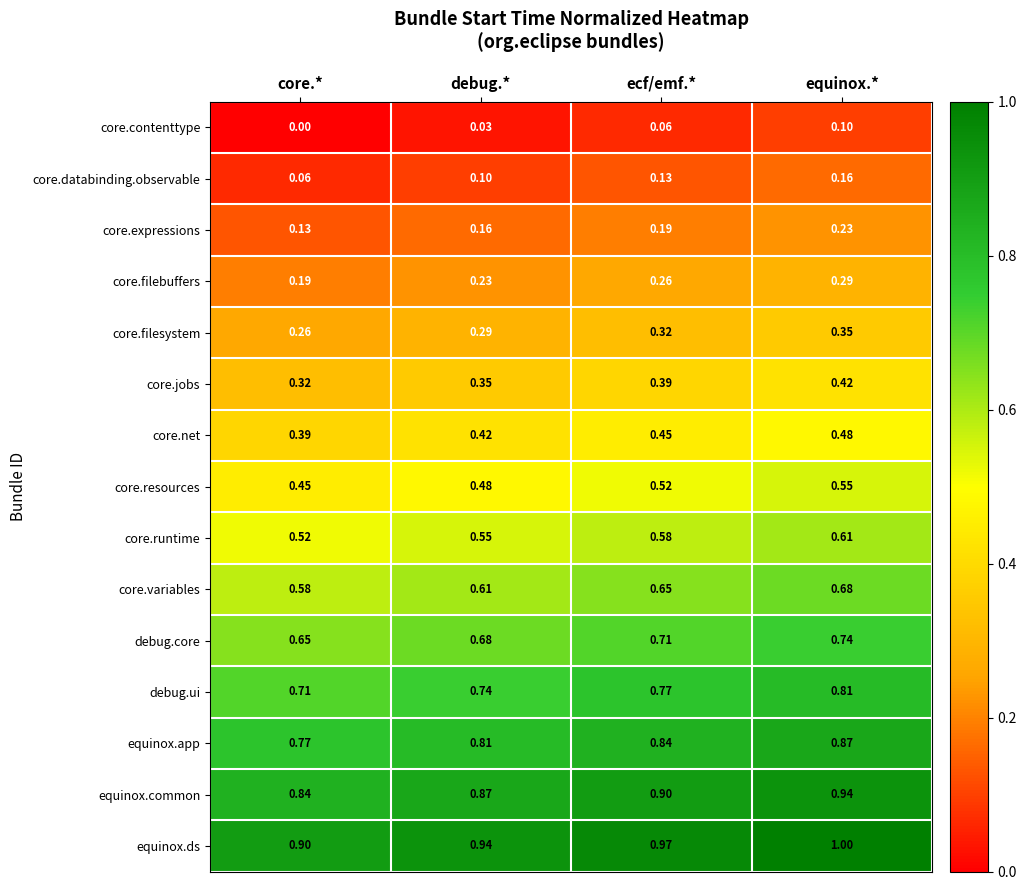

At which category is the sum across all series the highest?

equinox.*